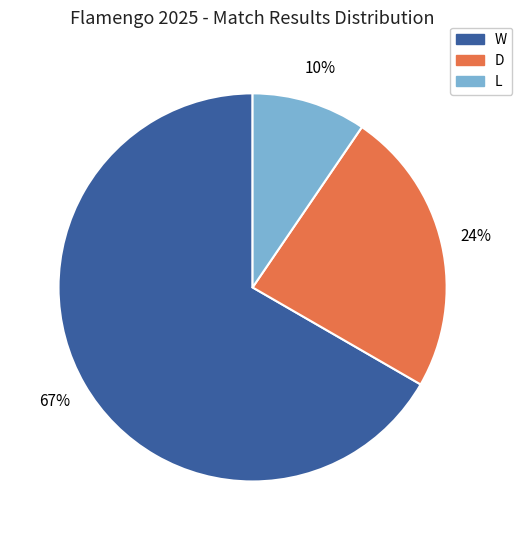

Do L and W together represent more than half of the pie?

Yes